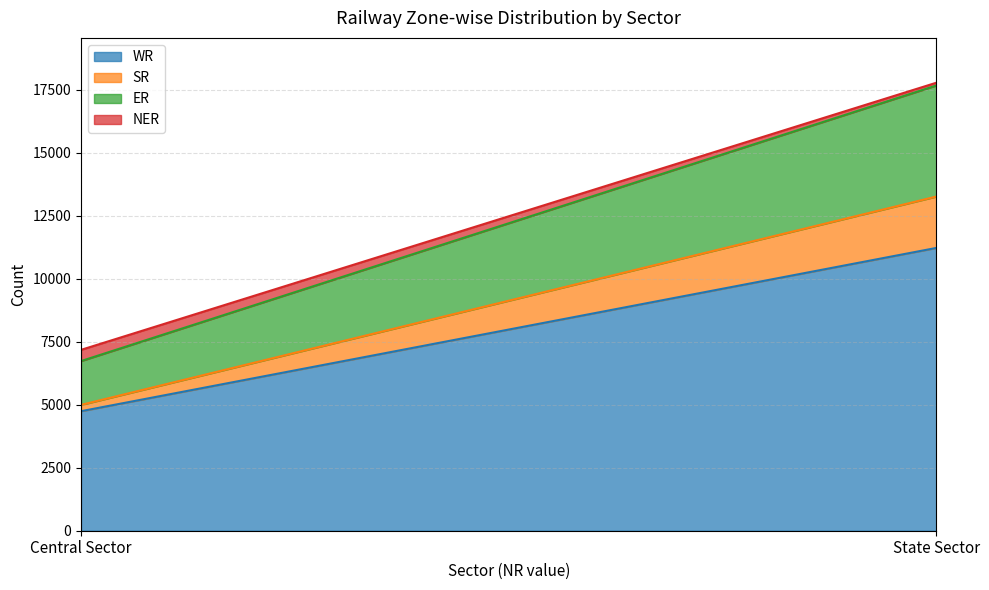

True or false: NER has a value of 727 at Central Sector.

False